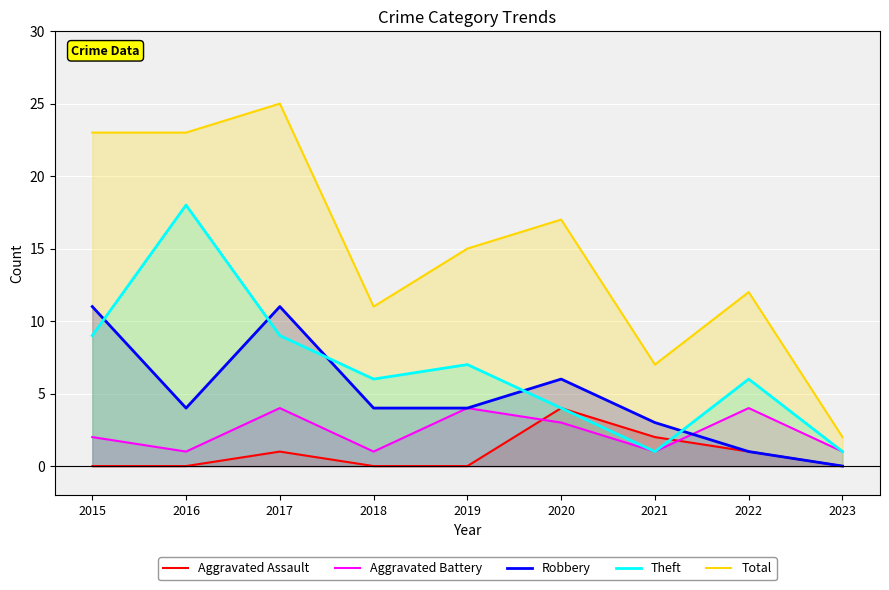

What is the difference between the maximum and minimum values in the Robbery series?

11